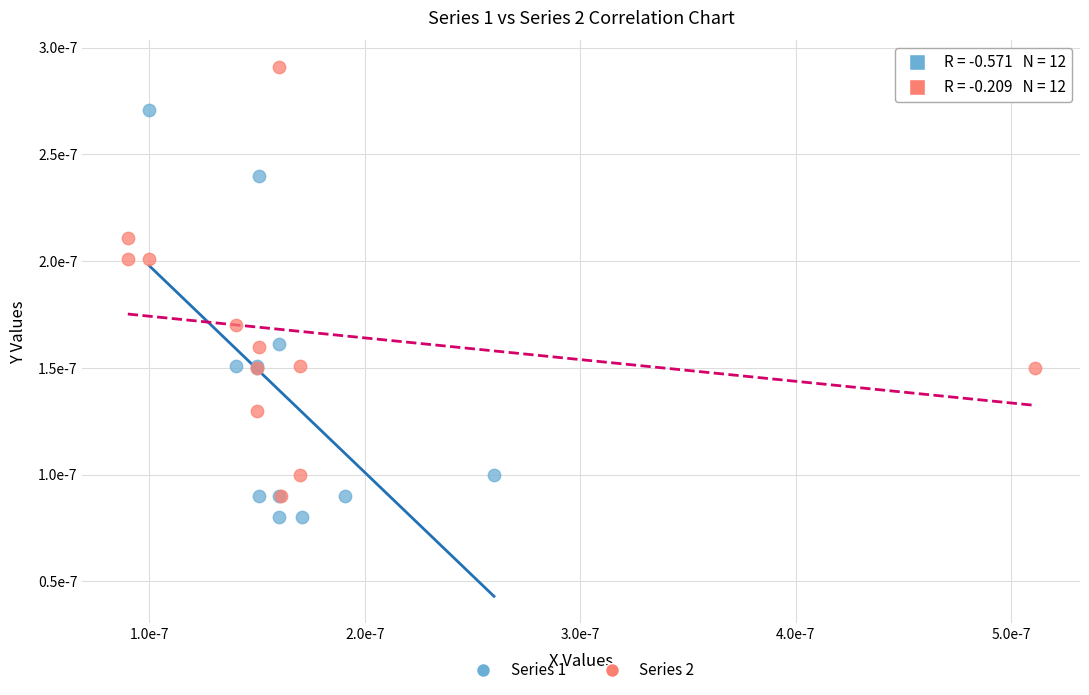

Which series has the widest spread of Y values?

Series 2